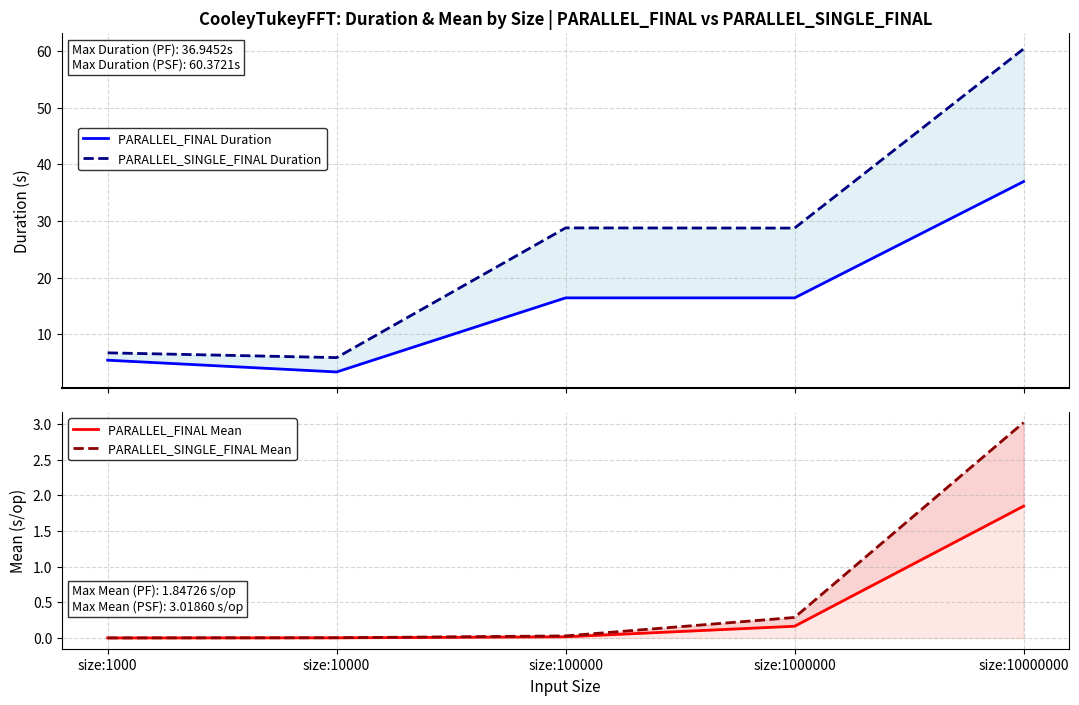

True or false: PARALLEL_SINGLE_FINAL Duration and PARALLEL_SINGLE_FINAL Mean cross at least once.

False